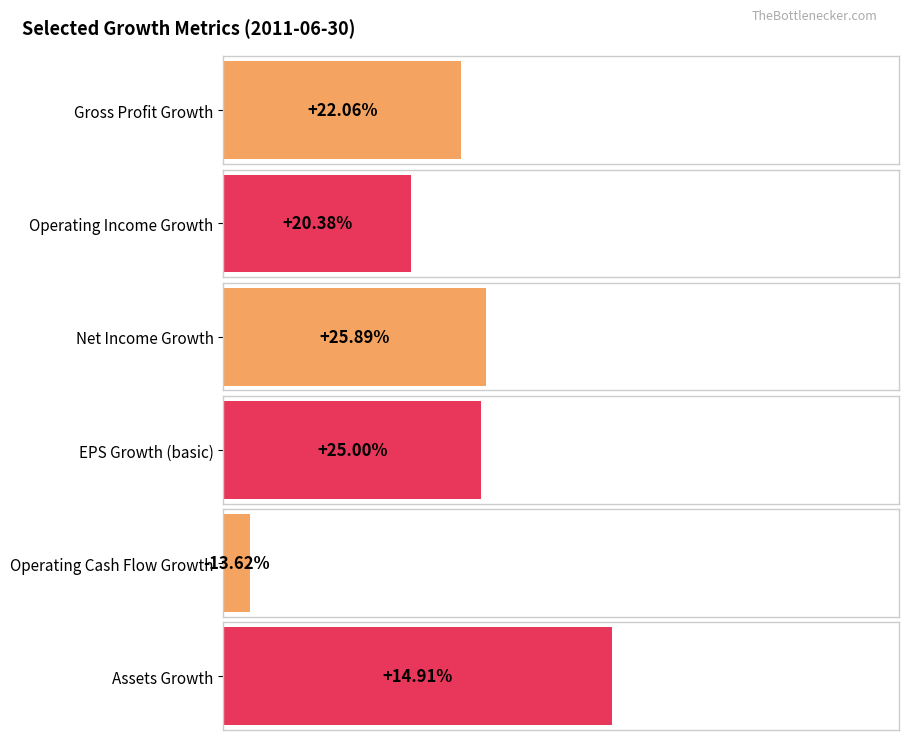

Read the Assets Growth value at 2010-09-30.

0.1